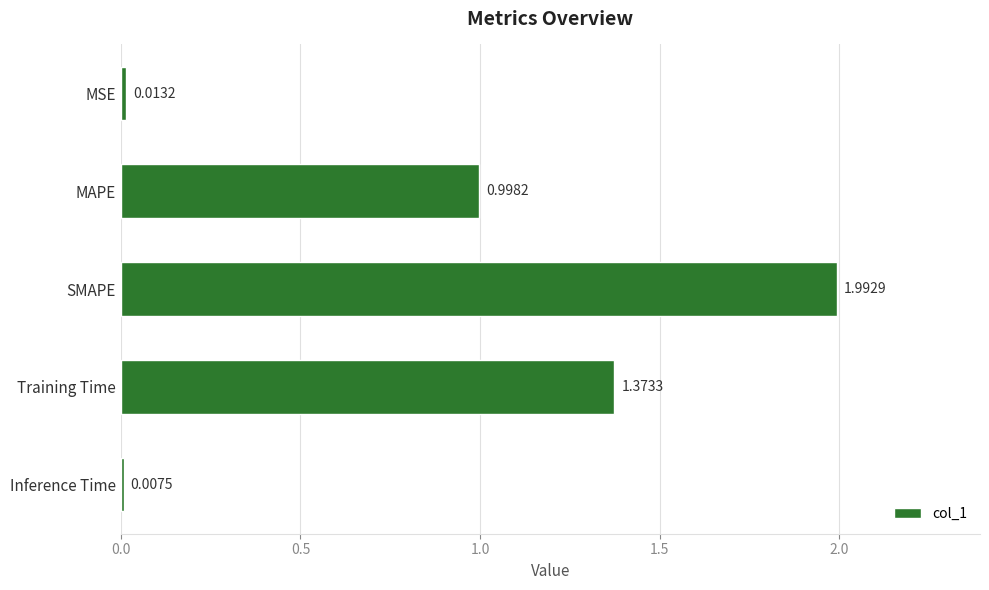

What is the change in value from SMAPE to Training Time?

-0.6